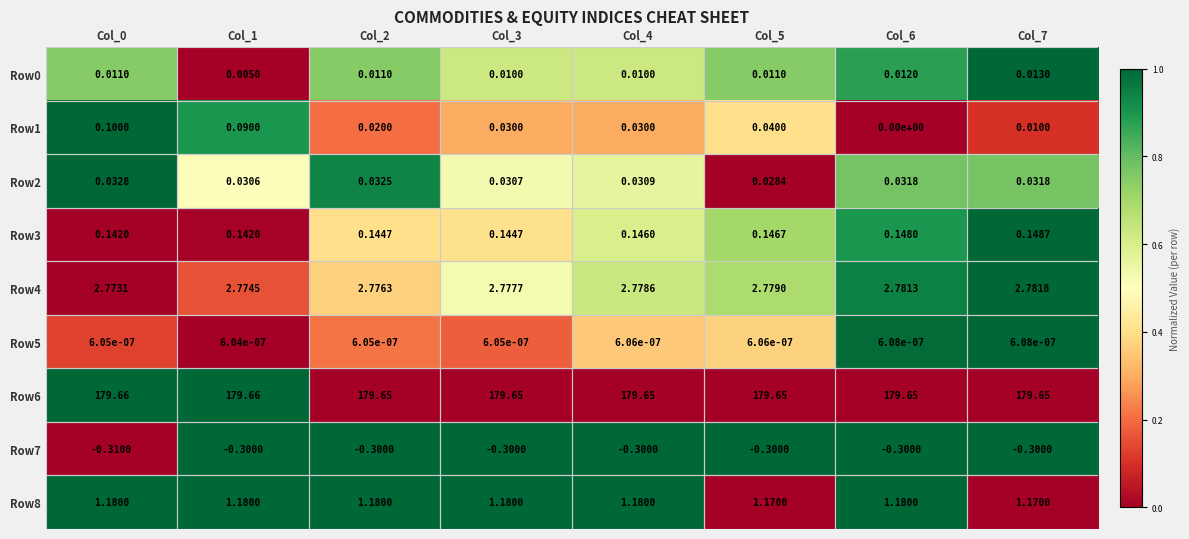

Is the value of Row4 at Col_3 greater than the value of Row7 at Col_6?

Yes